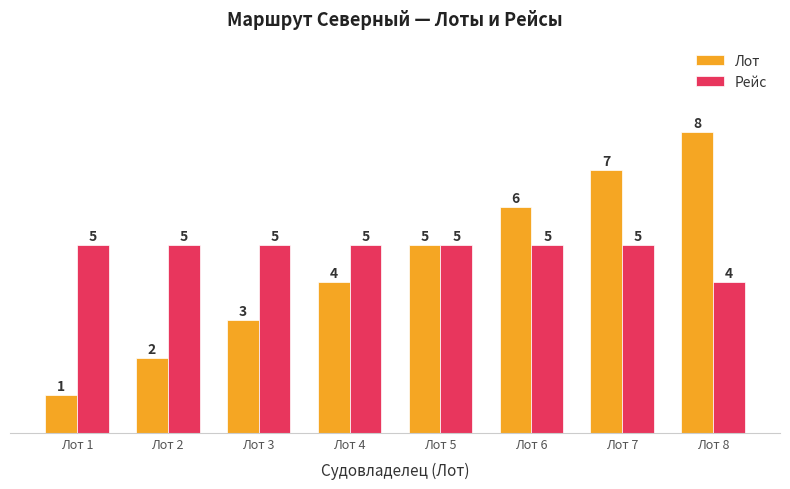

What is the total value across all series at Лот 2?

7